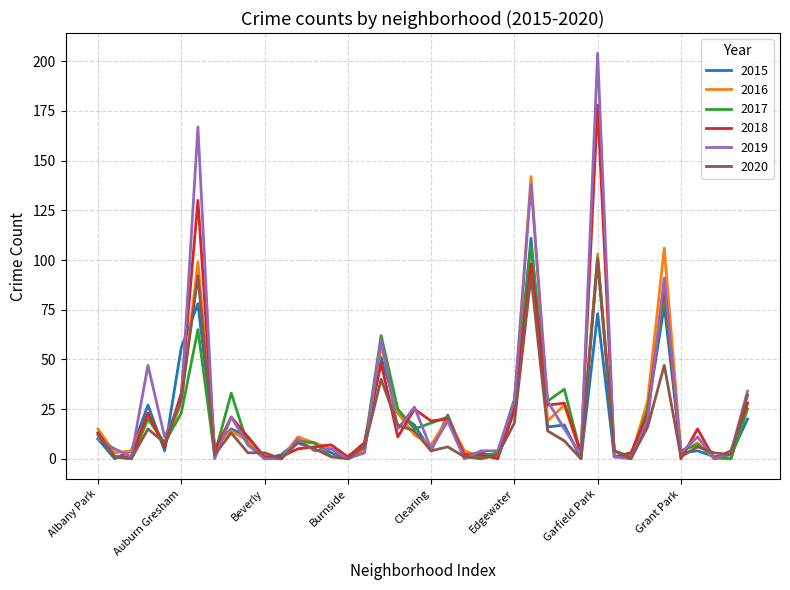

Rank the series by their maximum value, from lowest to highest.

2020, 2017, 2015, 2016, 2018, 2019